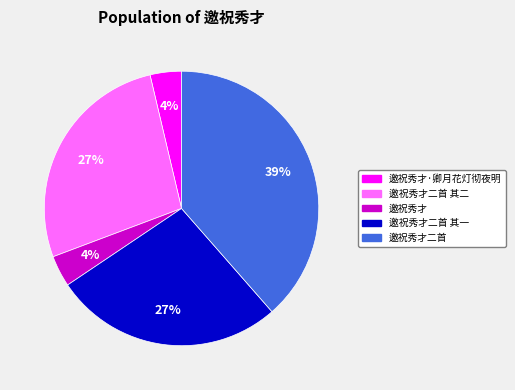

Does 邀祝秀才 represent more than half of the total?

No